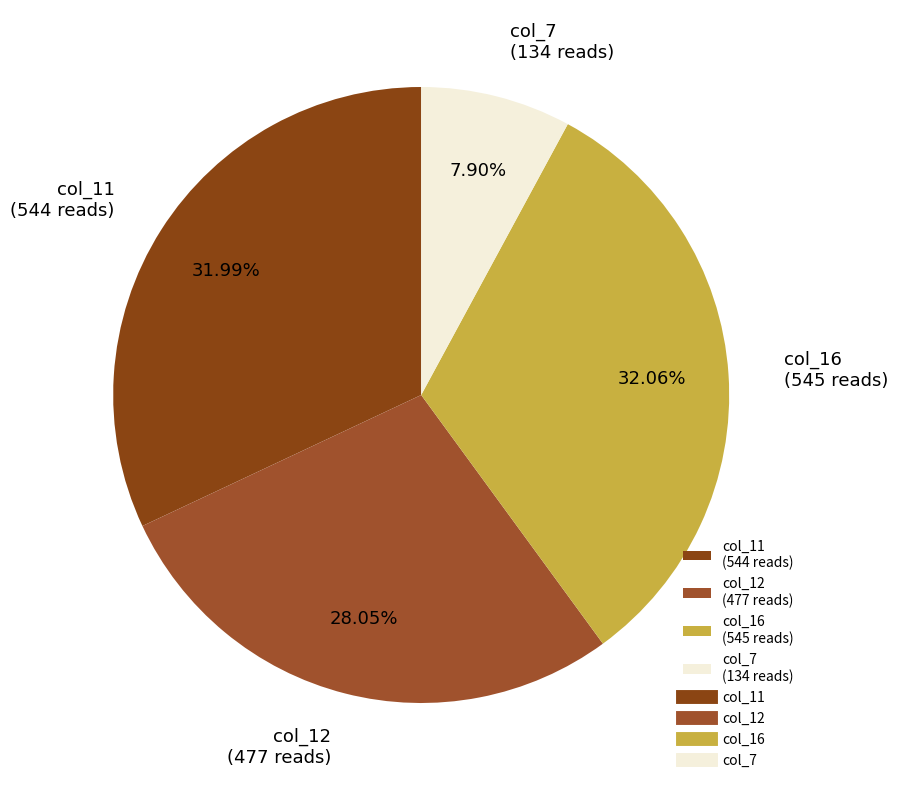

Combined, do col_7 (134 reads) and col_12 (477 reads) account for over 50%?

No